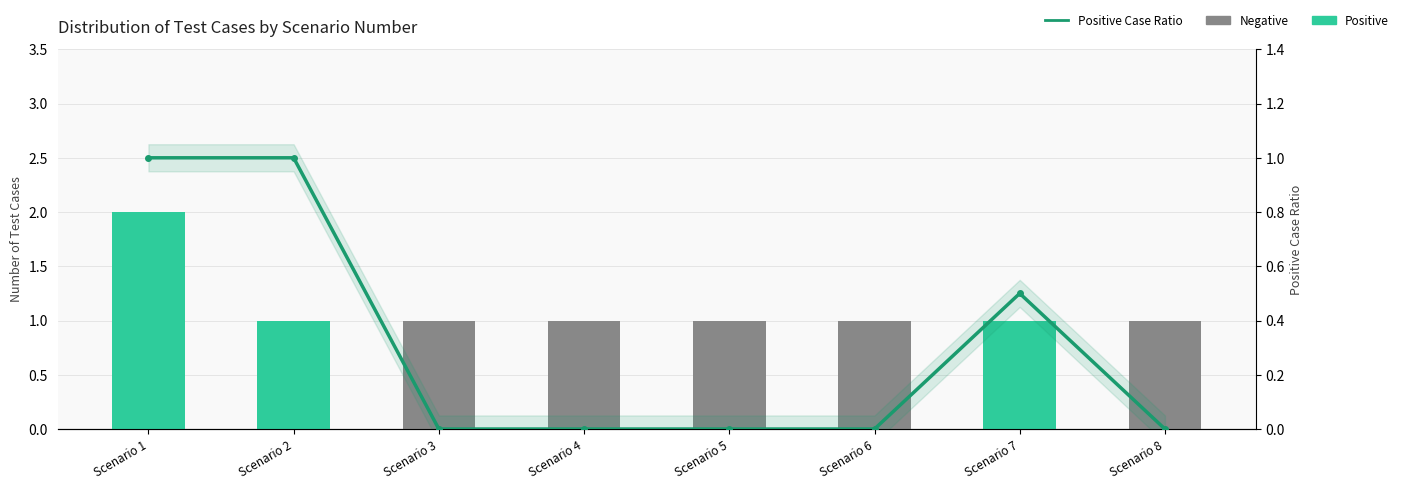

Which category has the highest value across all series?

Scenario 1